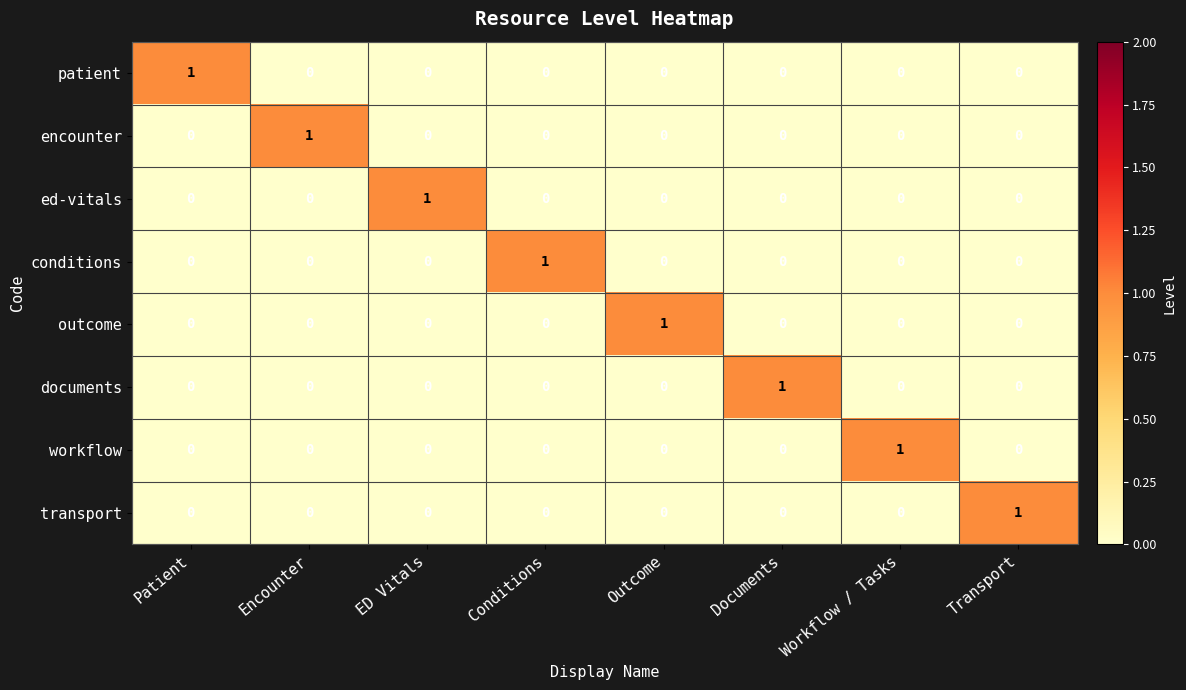

At how many categories does at least one series exceed 0?

8